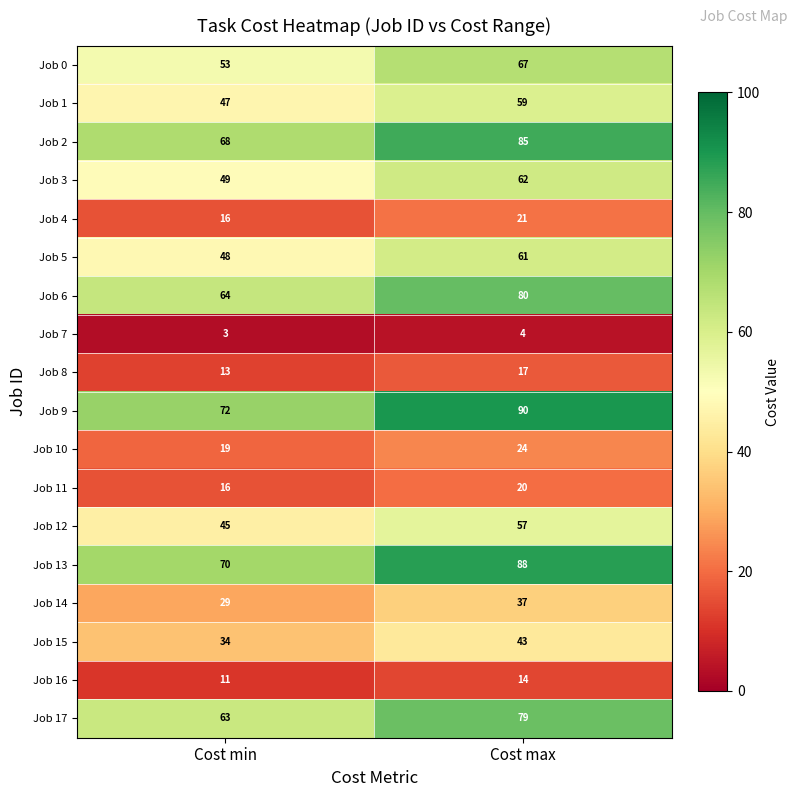

How many categories are shown in the chart?

2